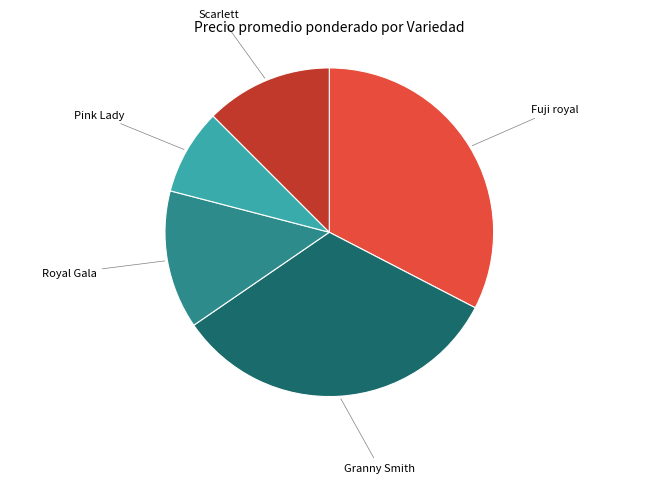

Is there any slice that represents more than half of the pie?

No